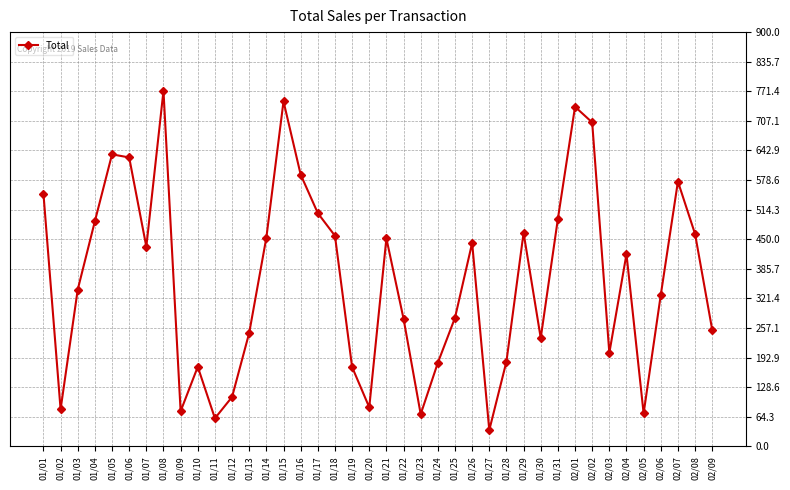

What is the label of the 12th point from the right?

01/29